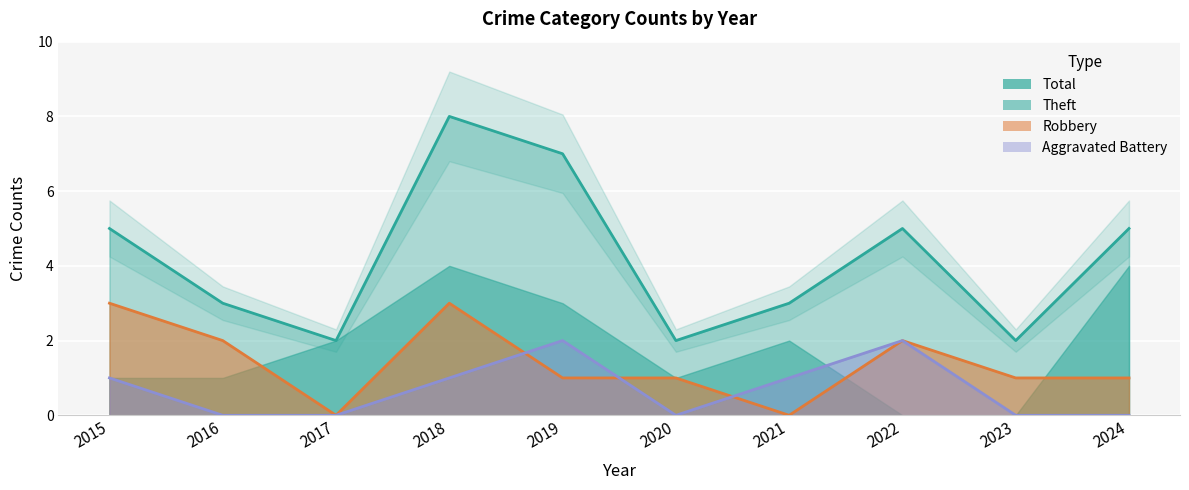

Between 2024 and 2021, which is larger?

2024